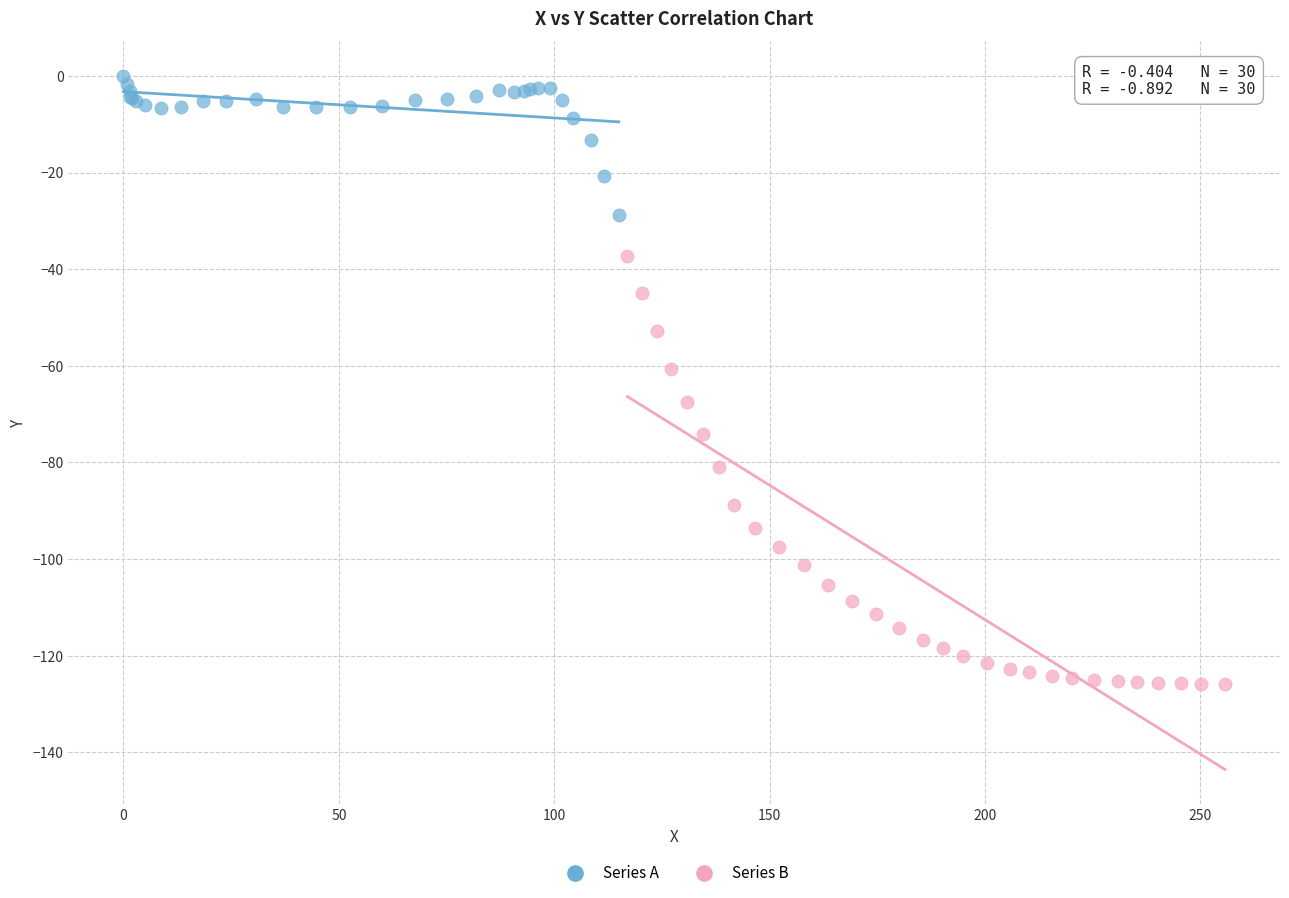

Which series has the largest Y range (max minus min)?

Series B